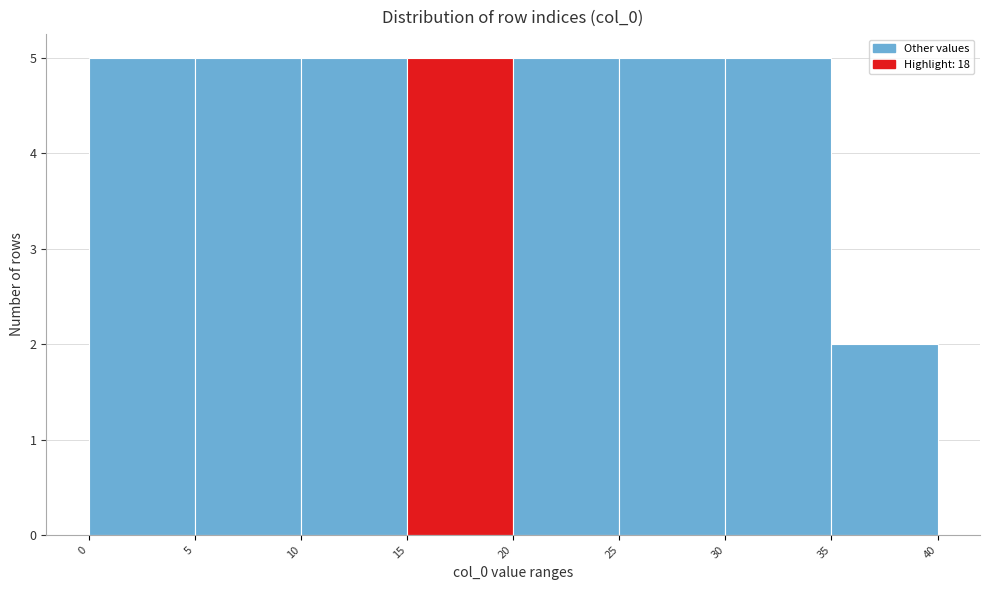

Reading left to right, transcribe this chart: for each bar, give the range it covers on the x-axis and its height. The values are not printed on the chart, so give them approximately, as read against the axis.

0 to 5: 5
5 to 10: 5
10 to 15: 5
15 to 20: 5
20 to 25: 5
25 to 30: 5
30 to 35: 5
35 to 40: 2